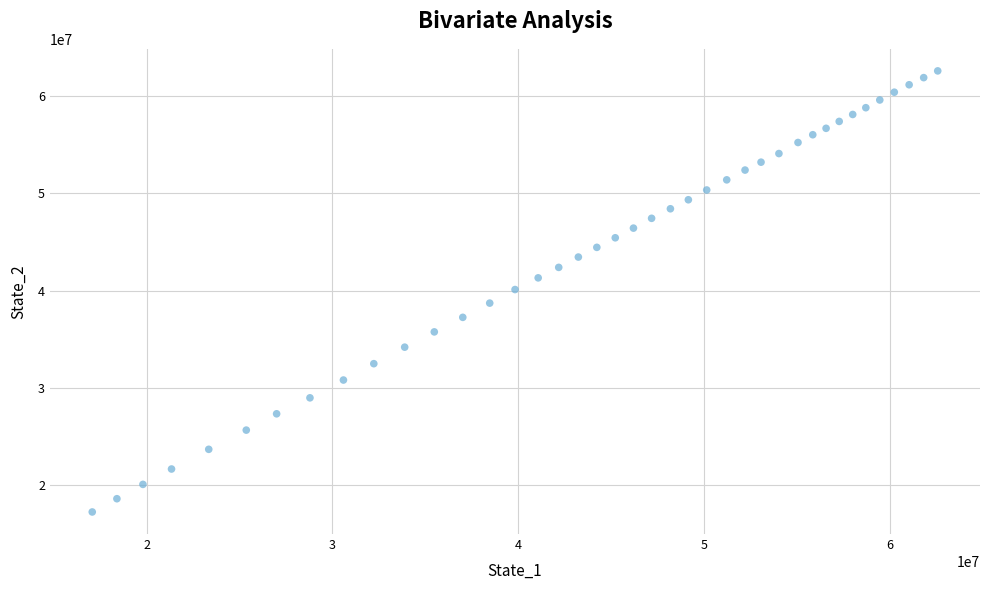

What is the range of X values (max minus min)?

45482003.0